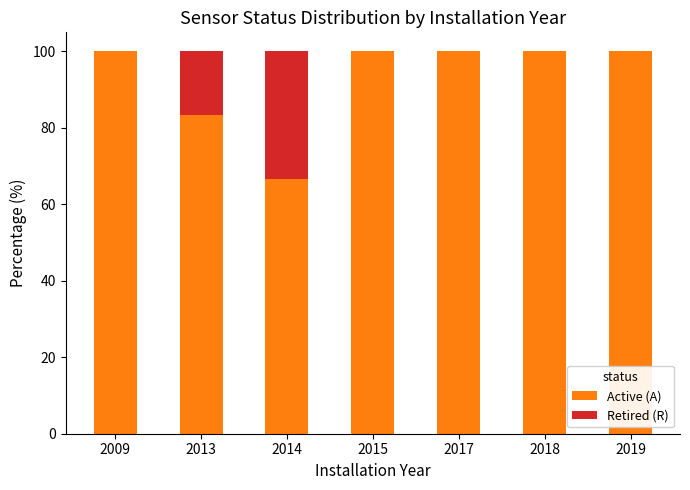

What is the total value across all series at 2009?

100.0